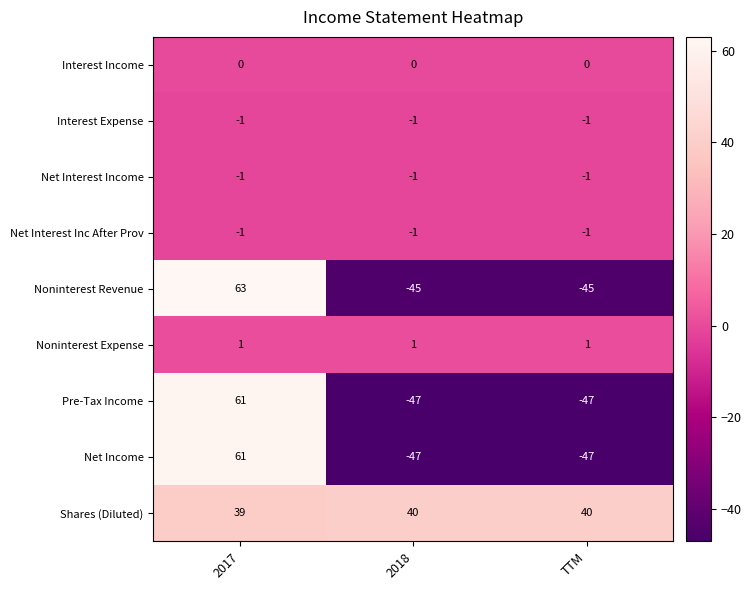

What is the spread (max minus min) of values at 2017?

64